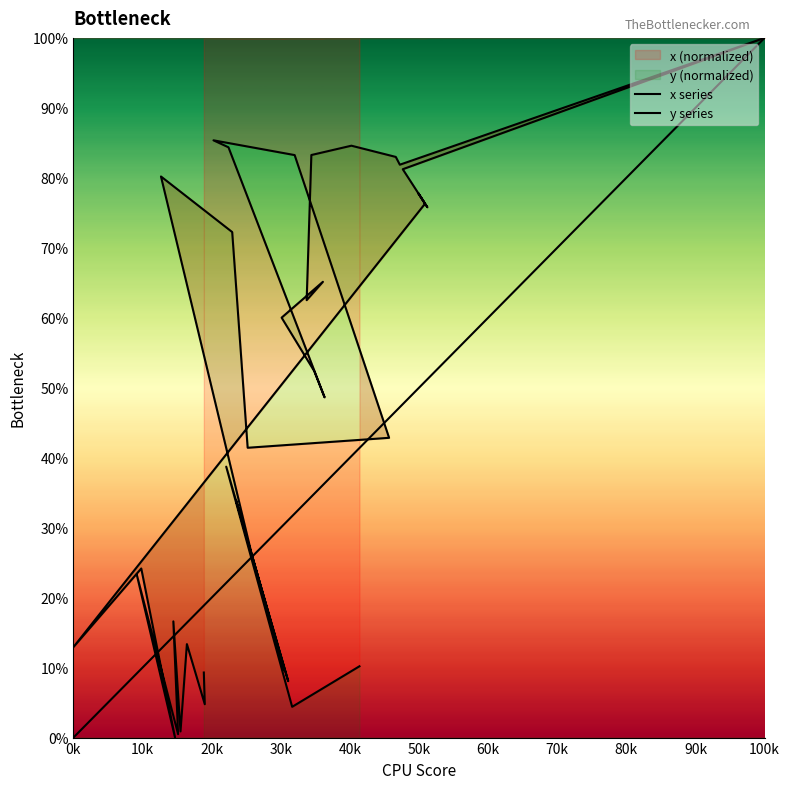

Rank the series by their average value, from highest to lowest.

x series, y series